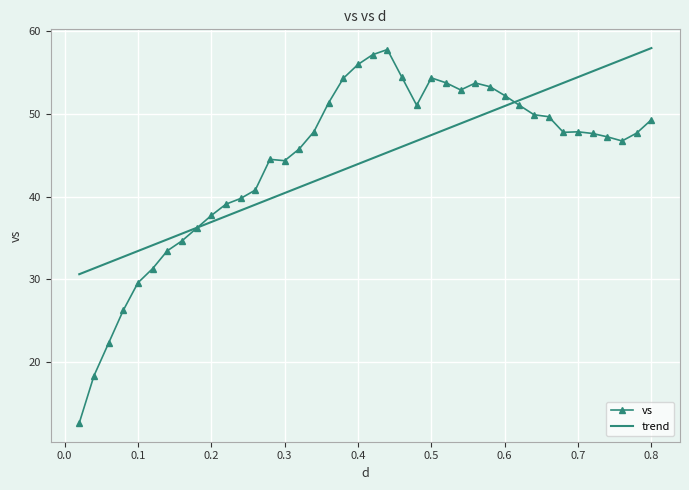

How many times do vs and trend cross each other?

2